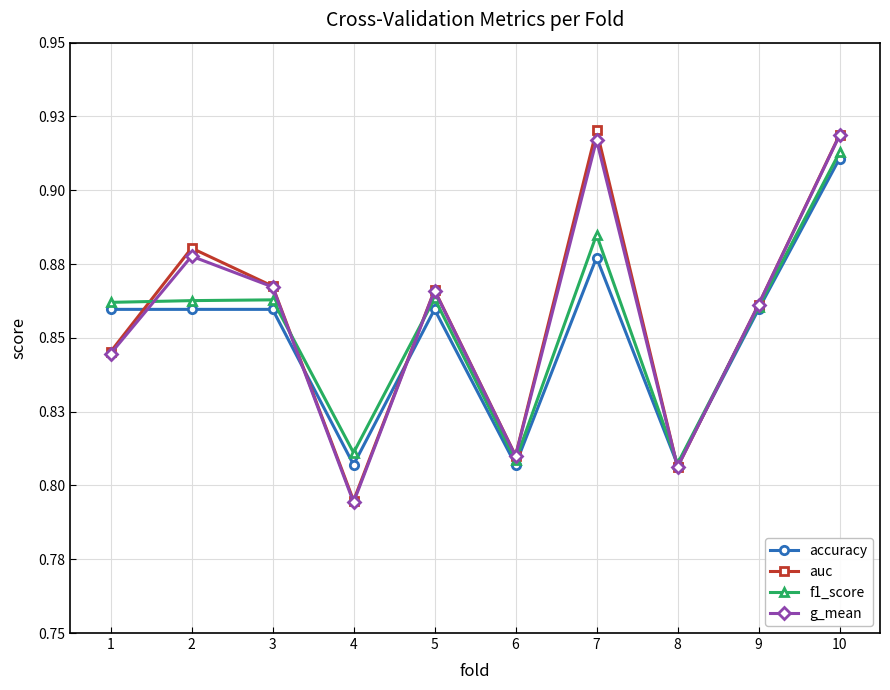

Does the chart have visible grid lines?

Yes